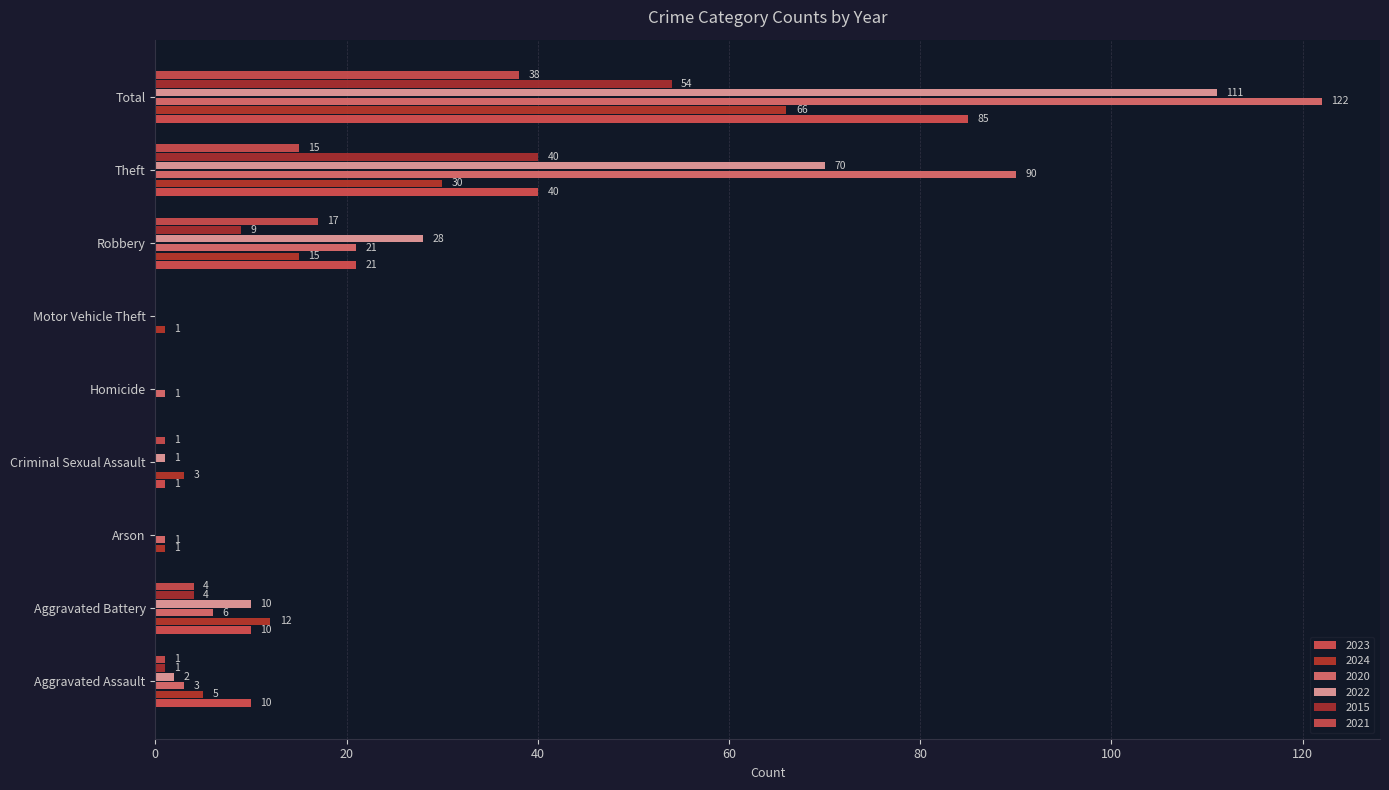

Rank the categories by 2023 value from lowest to highest.

Arson, Homicide, Motor Vehicle Theft, Criminal Sexual Assault, Aggravated Assault, Aggravated Battery, Robbery, Theft, Total